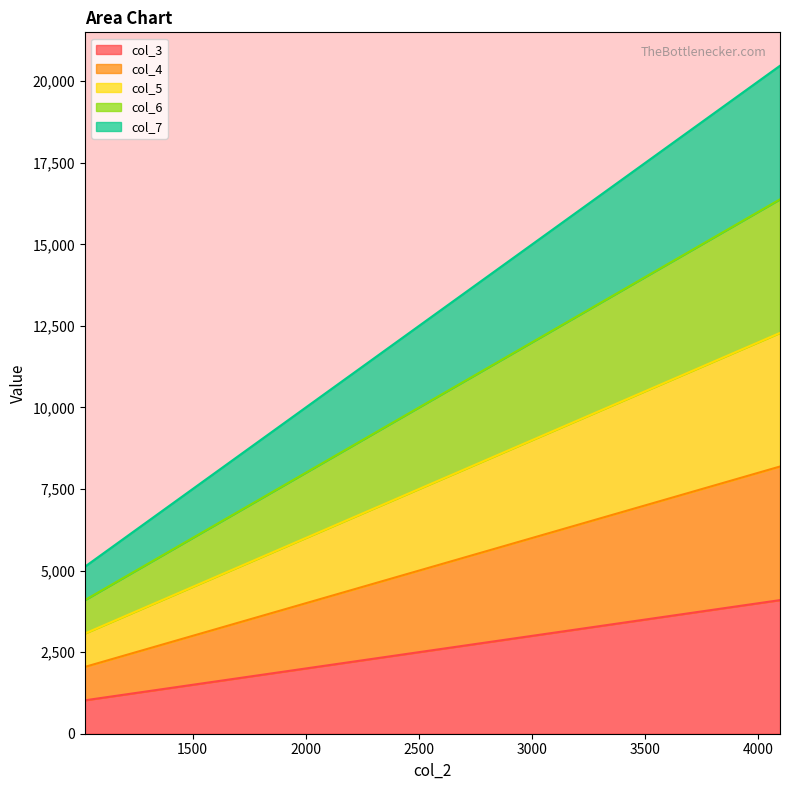

What is the sum of all col_3 values?

10239